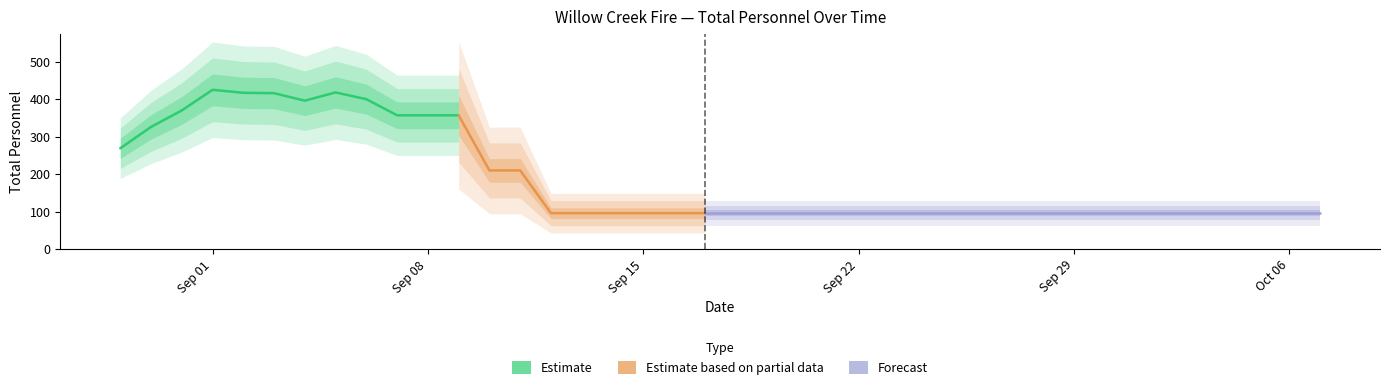

Between 2025-10-06 and 2025-09-27, which is larger?

2025-10-06